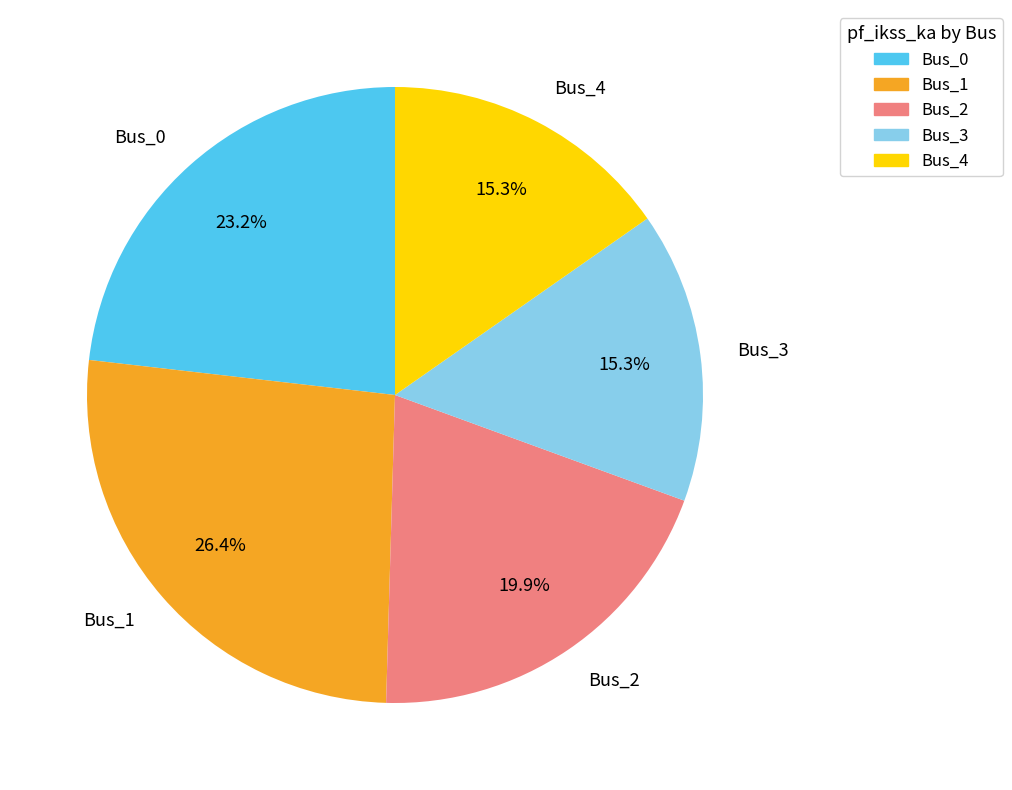

Between Bus_3 and Bus_0, which is larger?

Bus_0